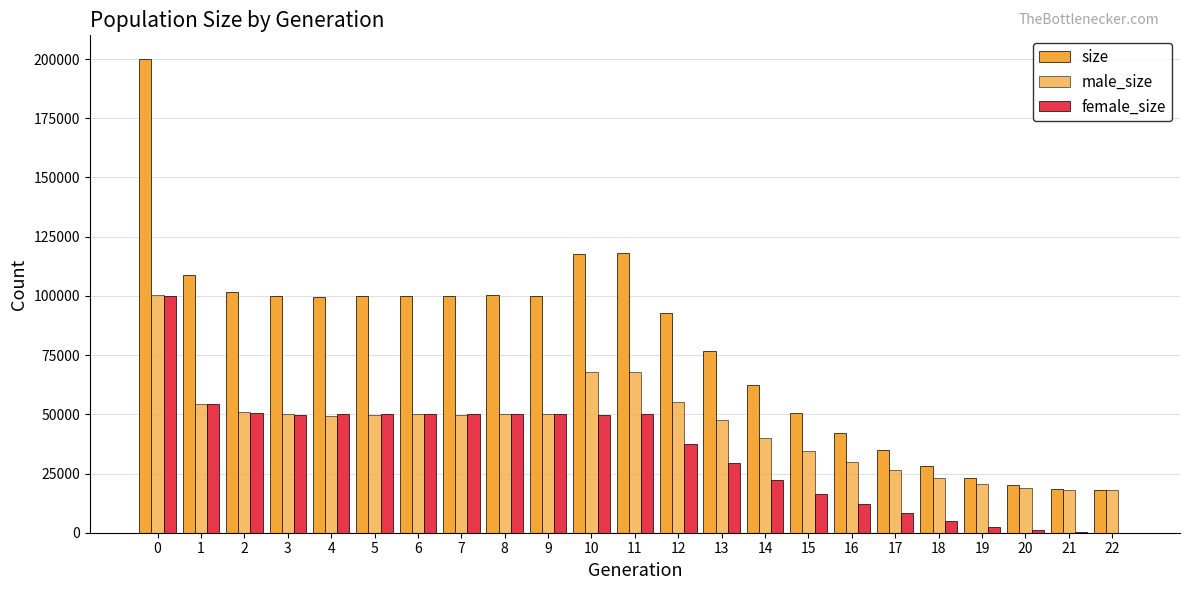

Does the chart contain stacked bars?

No